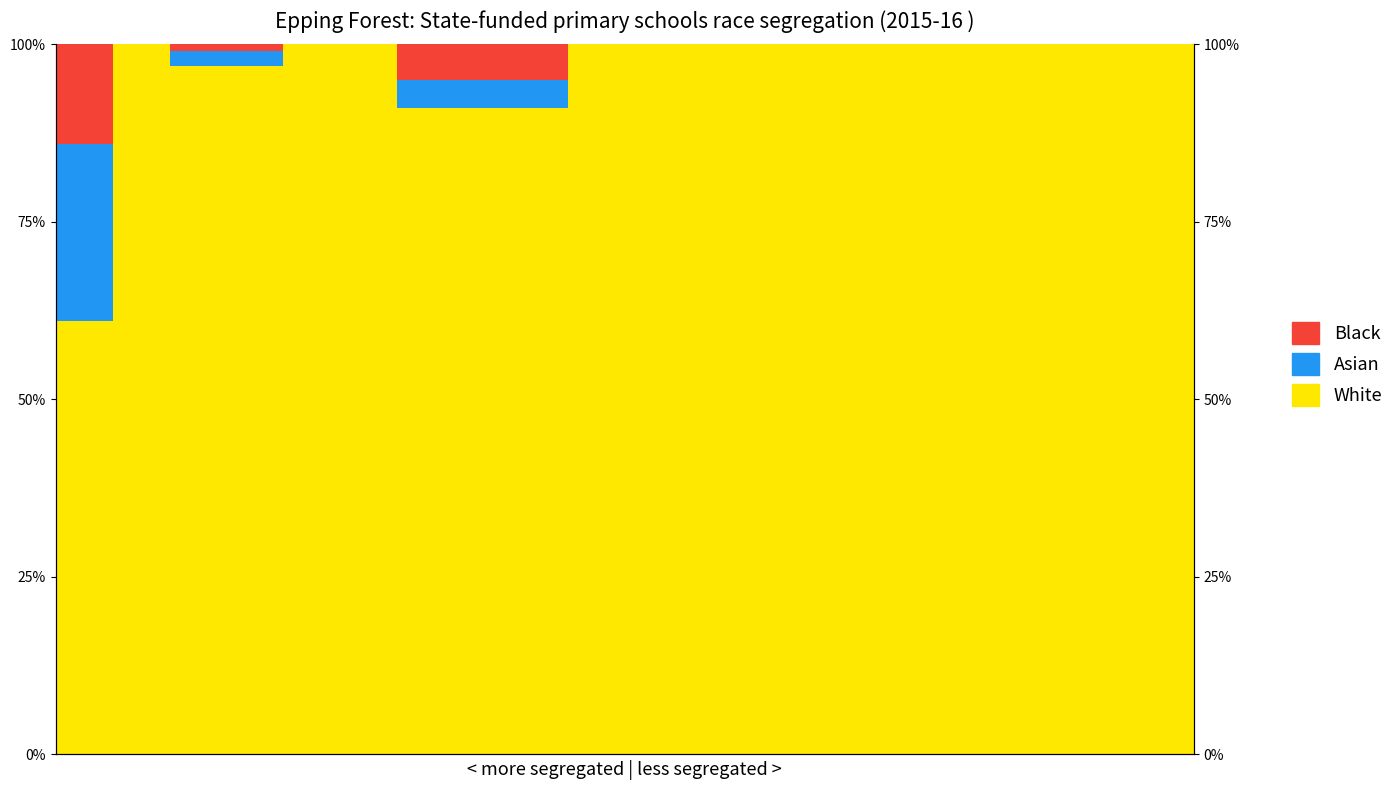

Rank the series by their maximum value, from lowest to highest.

Black, Asian, White